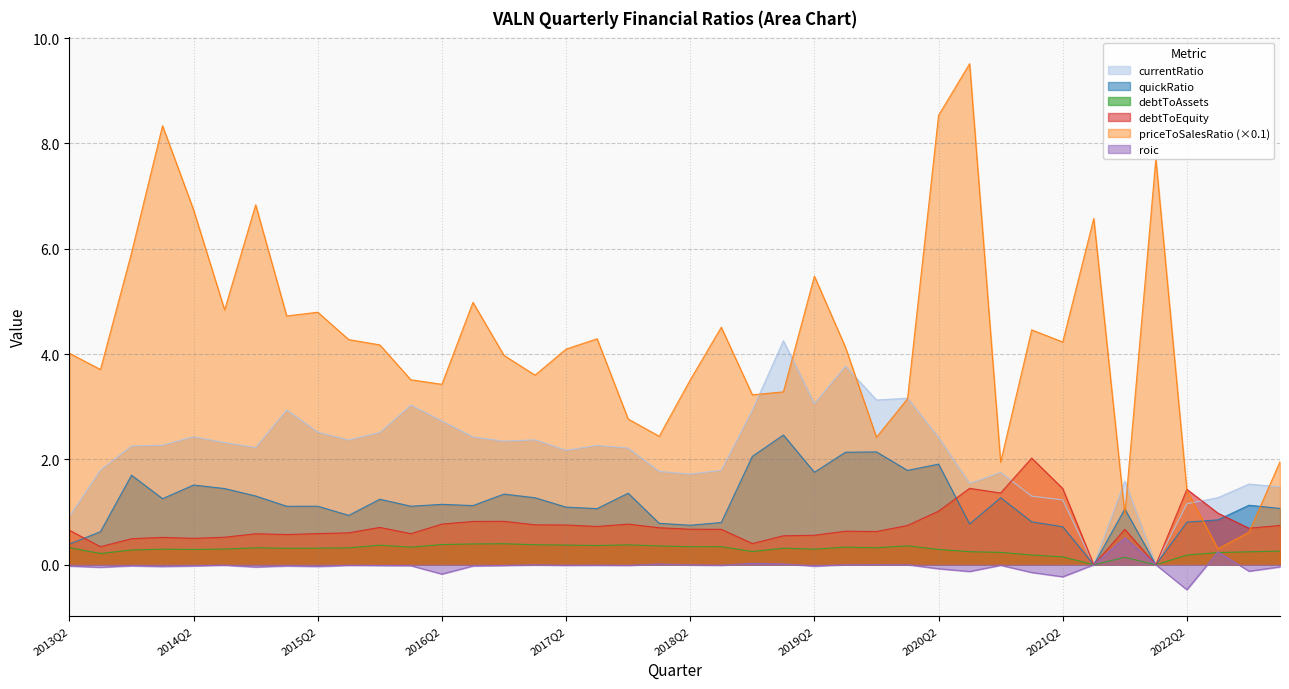

At which category does debtToEquity reach its first local peak?

2014Q1